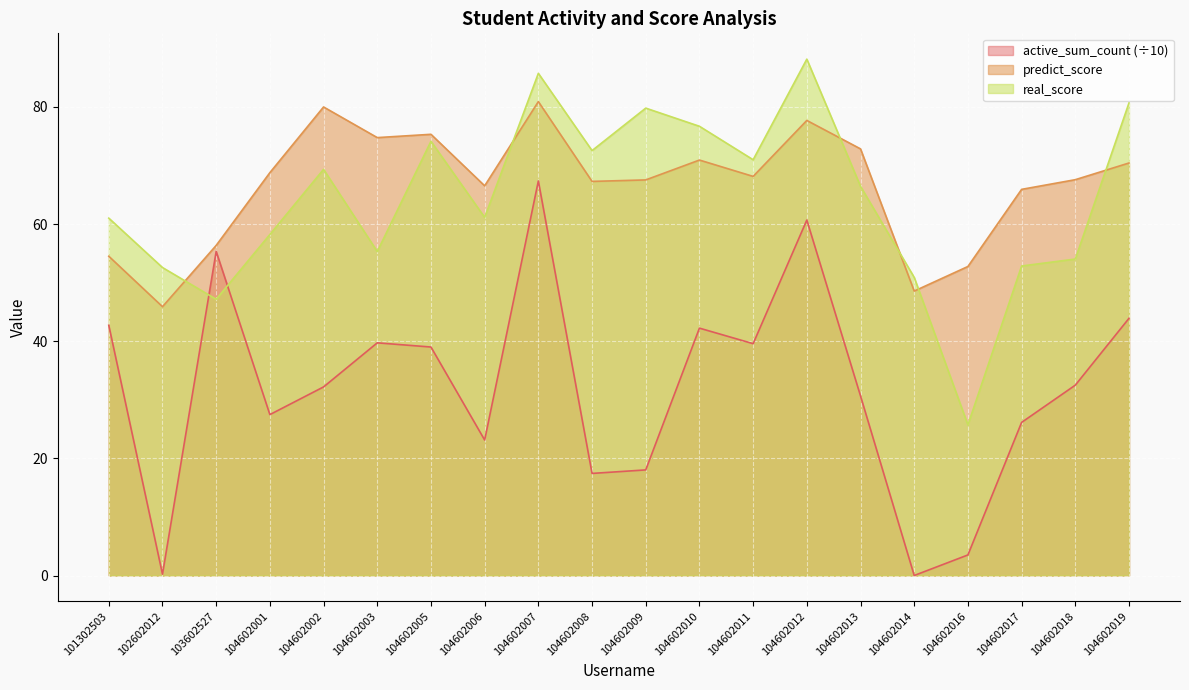

What is the value of the predict_score point at the 4th from the left?

68.8